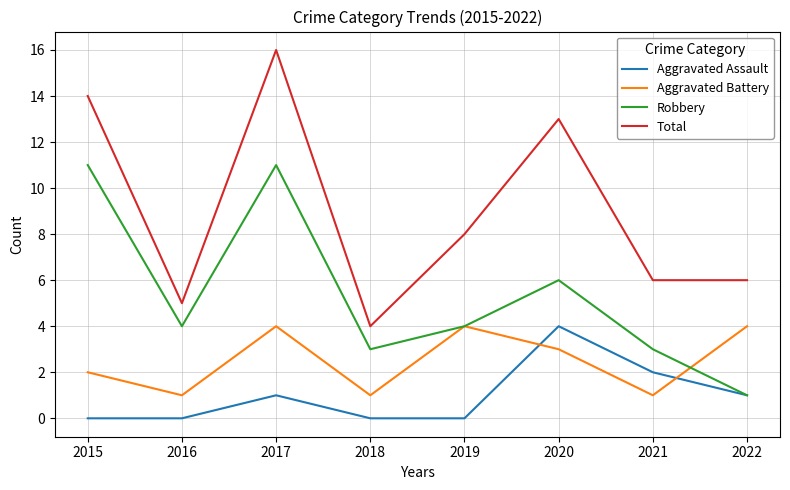

Rank the series by their average value, from lowest to highest.

Aggravated Assault, Aggravated Battery, Robbery, Total